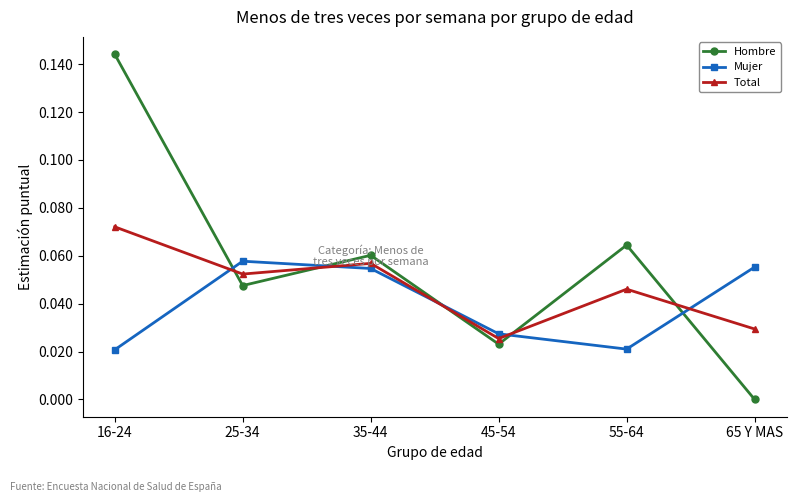

At which label is Hombre closest to 0?

65 Y MAS